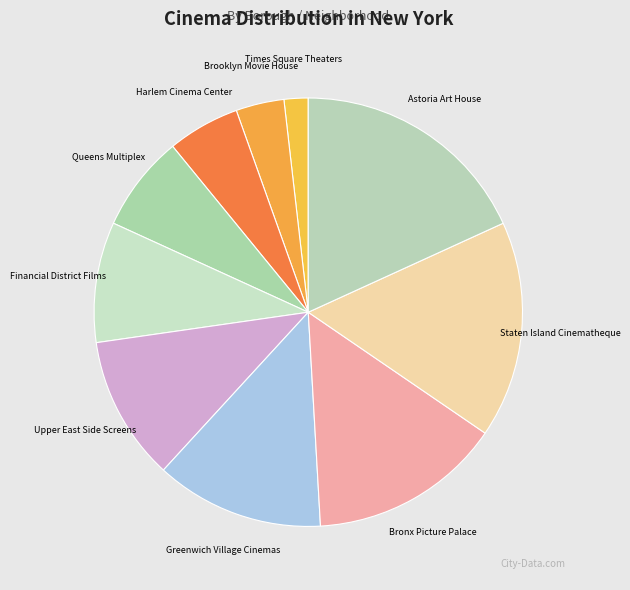

True or false: Brooklyn Movie House accounts for 4% of the total.

True